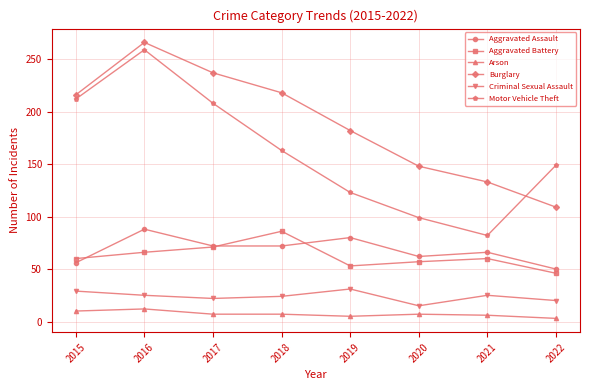

What is the value of the Aggravated Assault point at the 8th from the left?

50